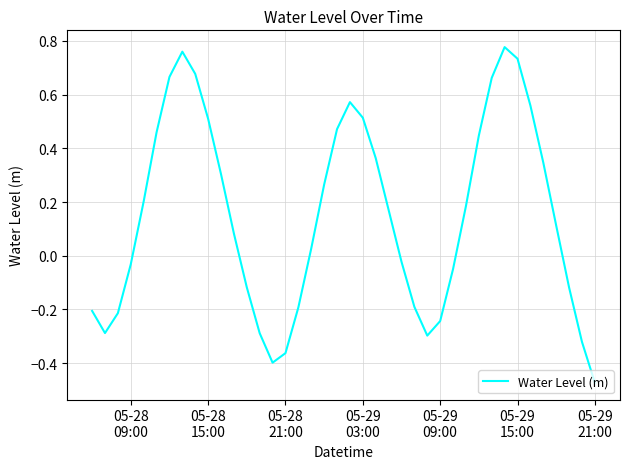

What is the difference between the maximum and minimum values?

1.2